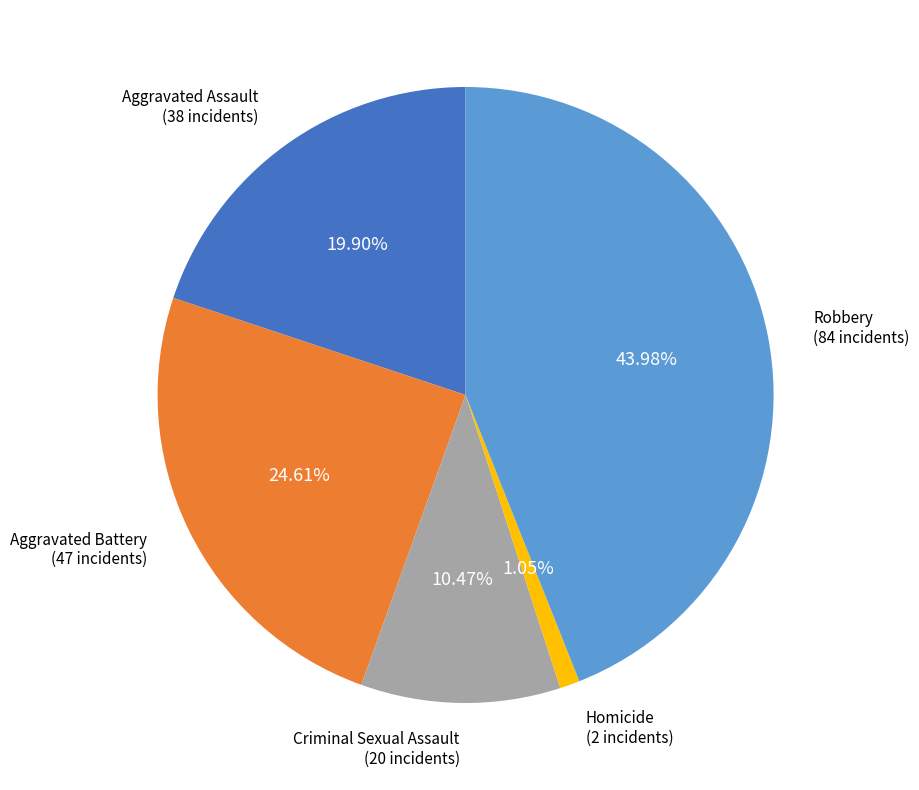

Does any single category account for the majority?

No